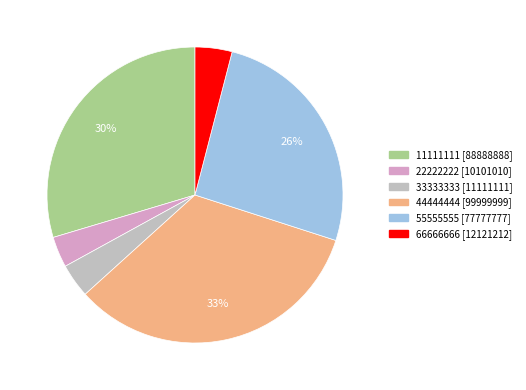

Approximately how many times larger is the value at 33333333 compared to 44444444?

0.1